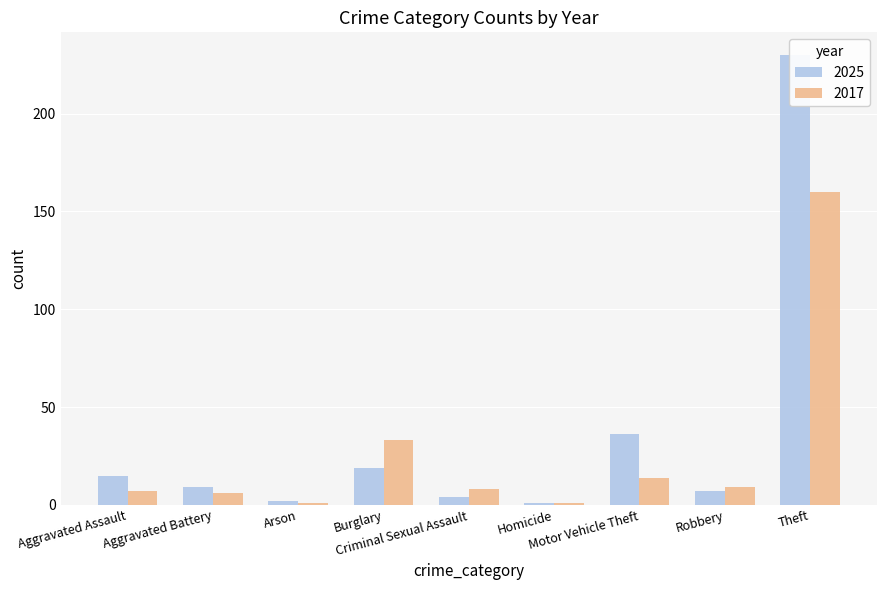

Reading right to left, list all the values displayed in this chart.

2025: Theft=230	Robbery=7	Motor Vehicle Theft=36	Homicide=1	Criminal Sexual Assault=4	Burglary=19	Arson=2	Aggravated Battery=9	Aggravated Assault=15
2017: Theft=160	Robbery=9	Motor Vehicle Theft=14	Homicide=1	Criminal Sexual Assault=8	Burglary=33	Arson=1	Aggravated Battery=6	Aggravated Assault=7